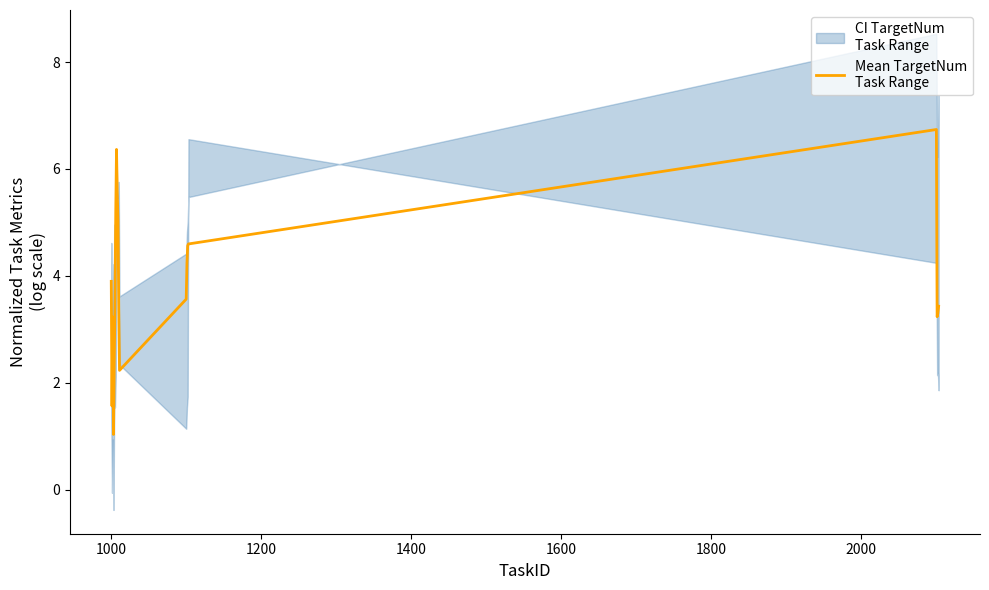

What is the smallest value displayed?

1.0